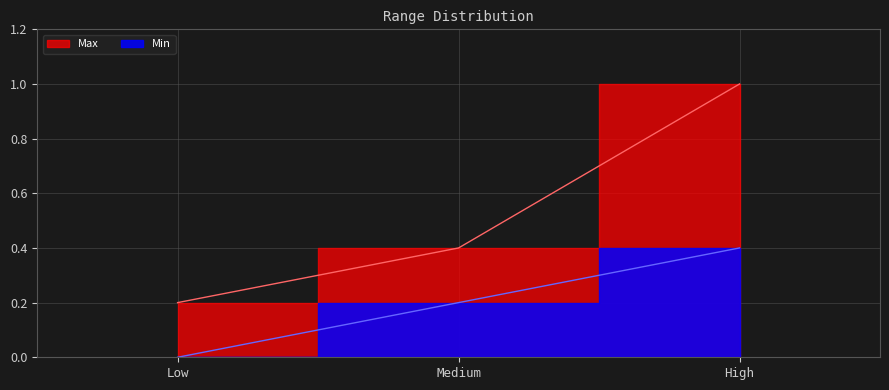

How many Max values are between 0 and 1?

3